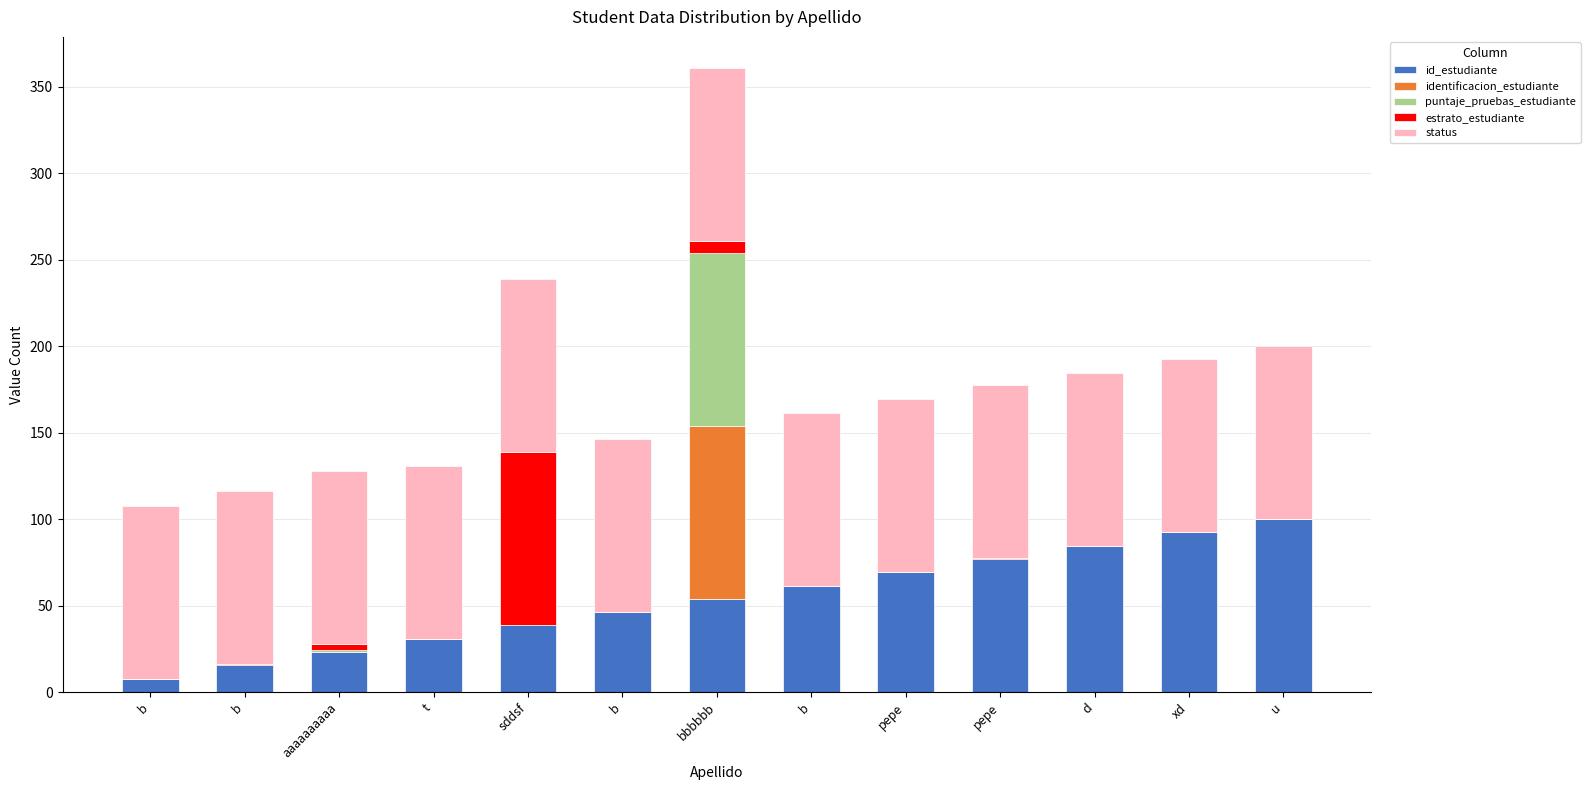

What is the sum of the identificacion_estudiante values at aaaaaaaaaa and bbbbbb?

100.1